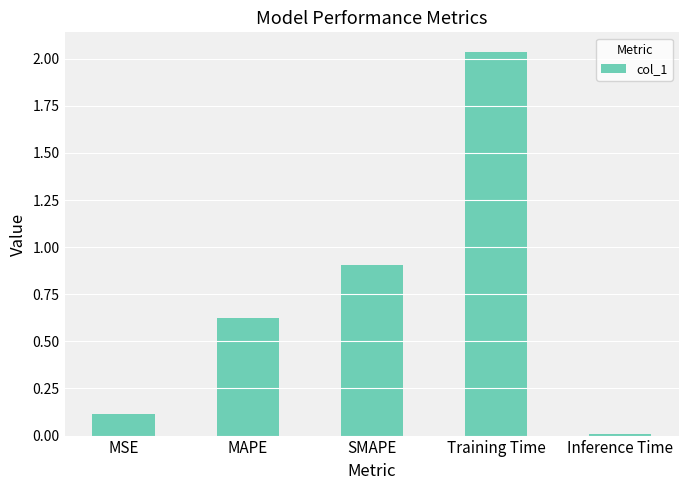

At which category does the chart reach its peak across all series?

Training Time